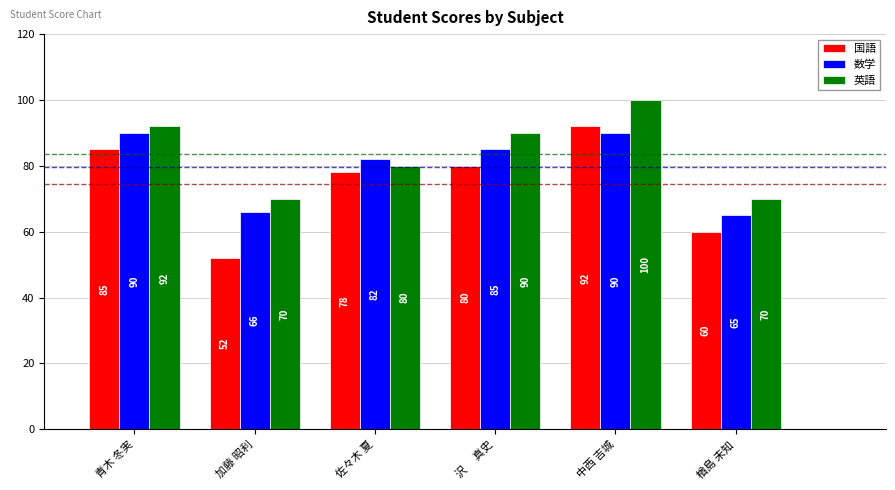

Rank the series at 楢島 未知 from lowest to highest value.

国語, 数学, 英語